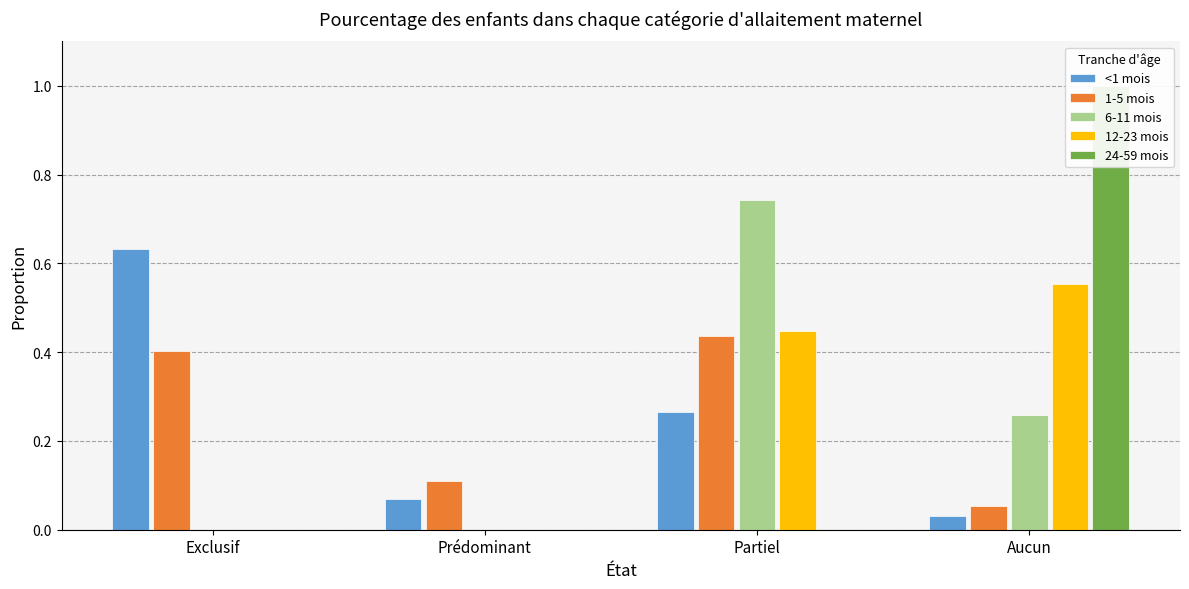

Reading left to right, what are all the values shown in this chart?

<1 mois: Exclusif=0.6	Prédominant=0.1	Partiel=0.3	Aucun=0.0
1-5 mois: Exclusif=0.4	Prédominant=0.1	Partiel=0.4	Aucun=0.1
6-11 mois: Exclusif=0.0	Prédominant=0.0	Partiel=0.7	Aucun=0.3
12-23 mois: Exclusif=0.0	Prédominant=0.0	Partiel=0.4	Aucun=0.6
24-59 mois: Exclusif=0.0	Prédominant=0.0	Partiel=0.0	Aucun=1.0